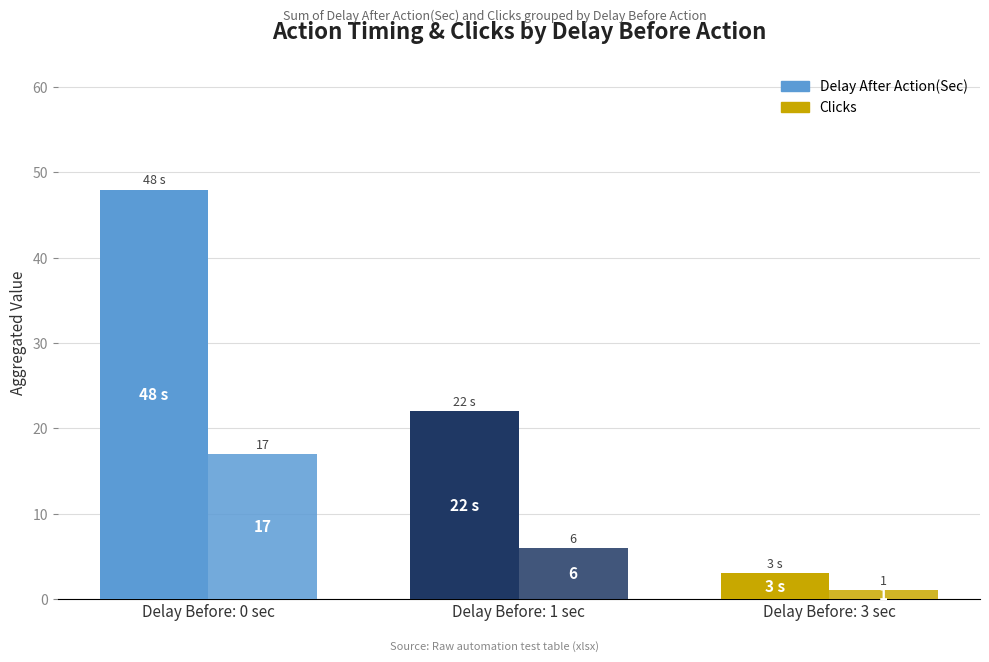

How many Delay After Action(Sec) values are between 3 and 48?

3